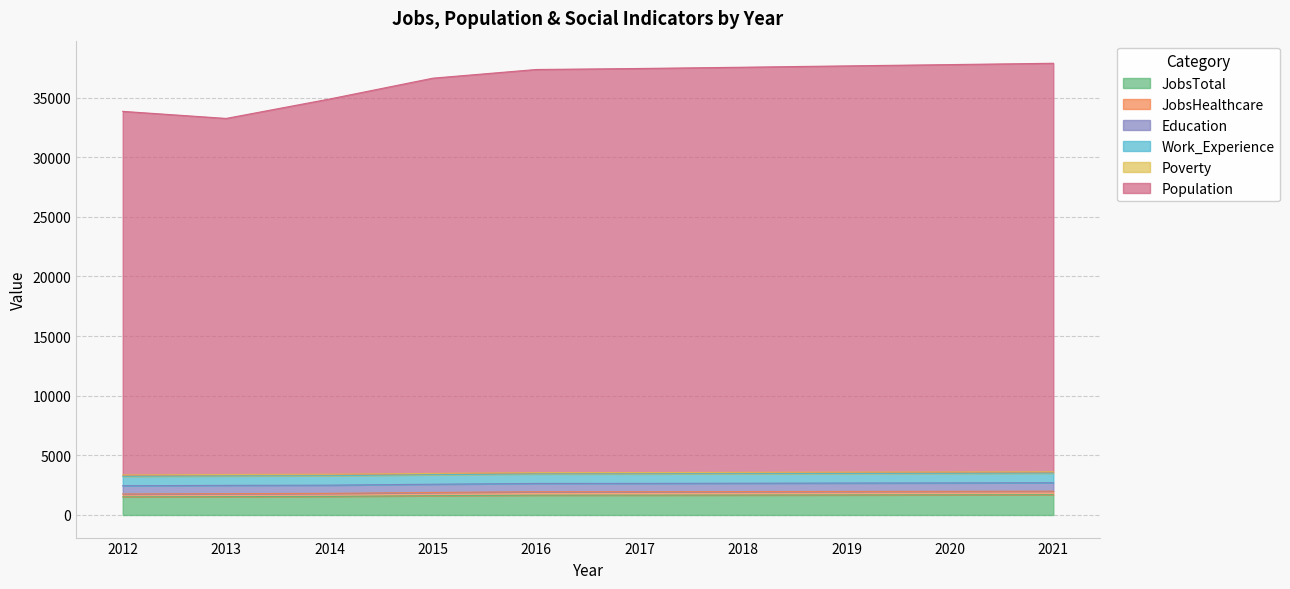

The JobsHealthcare series shows 2000 at 2021. True or false?

True